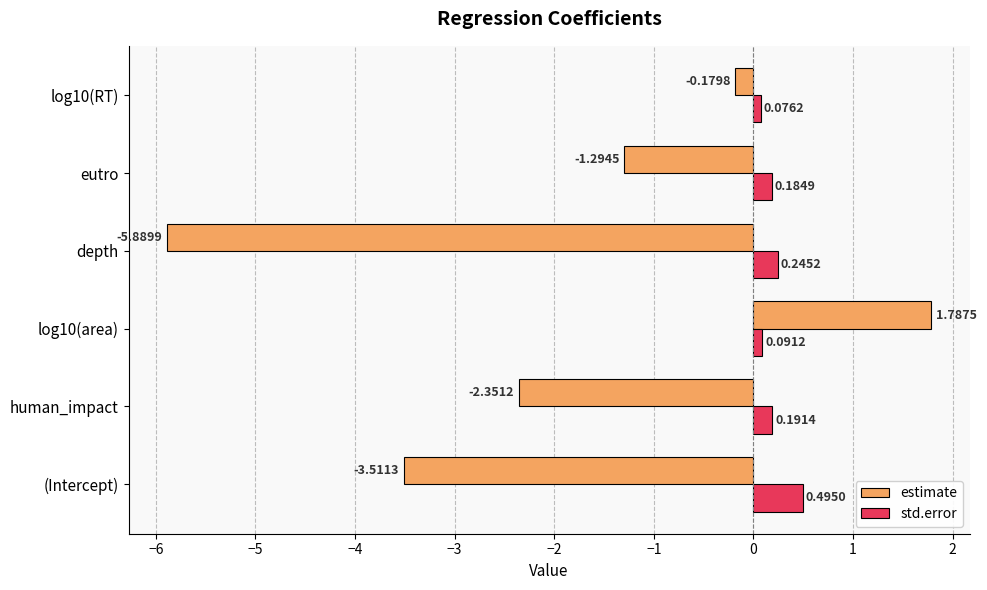

At which label is estimate closest to -2?

human_impact